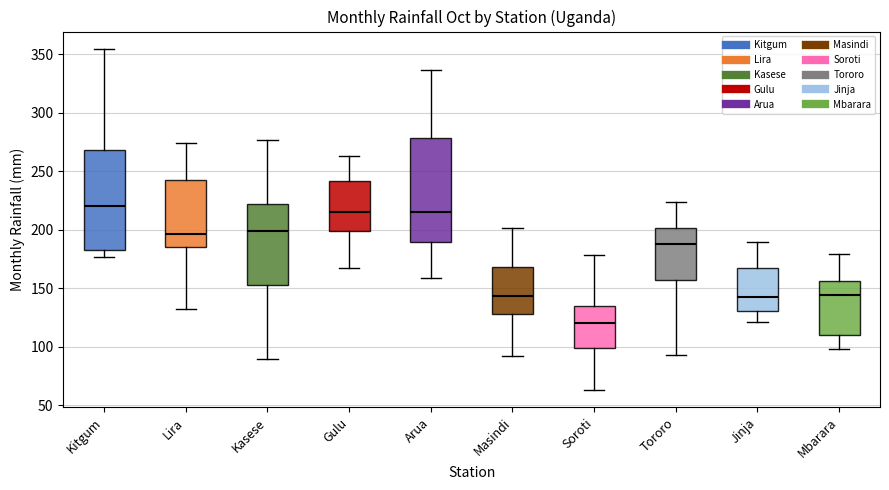

Which box has the lowest median line?

Soroti